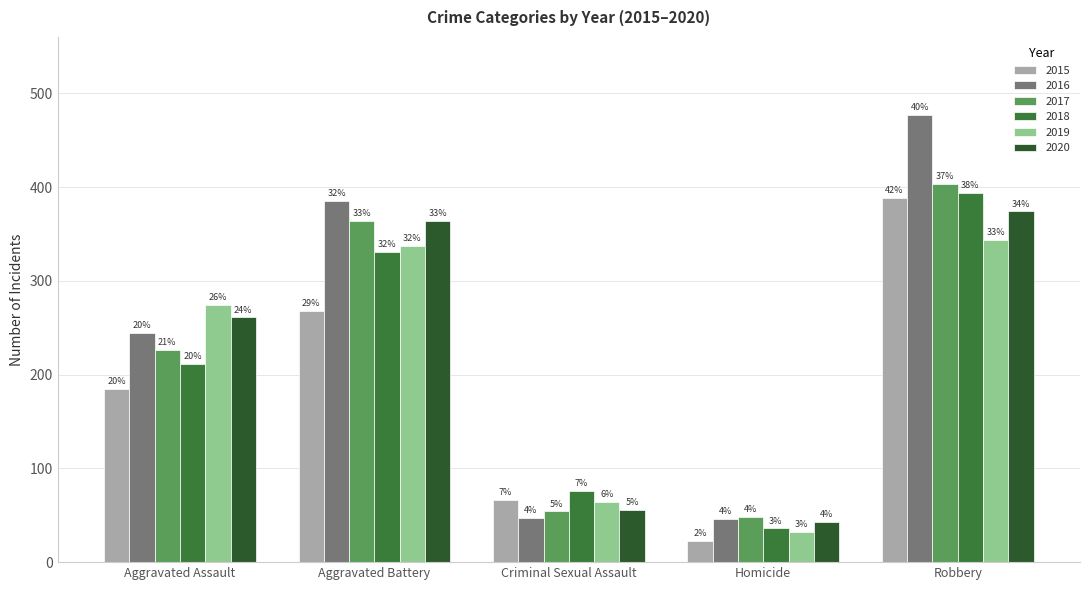

What is the spread (max minus min) of values at Aggravated Assault?

89